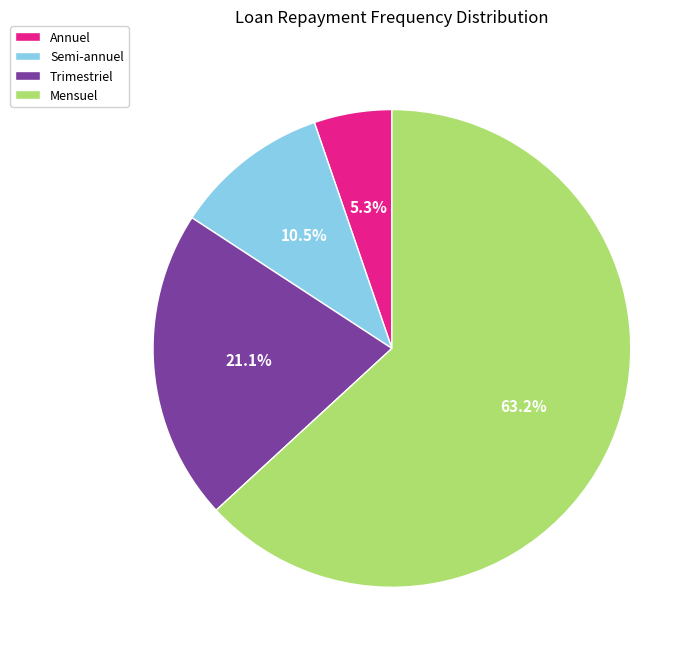

Rank the categories by value from highest to lowest.

Mensuel, Trimestriel, Semi-annuel, Annuel